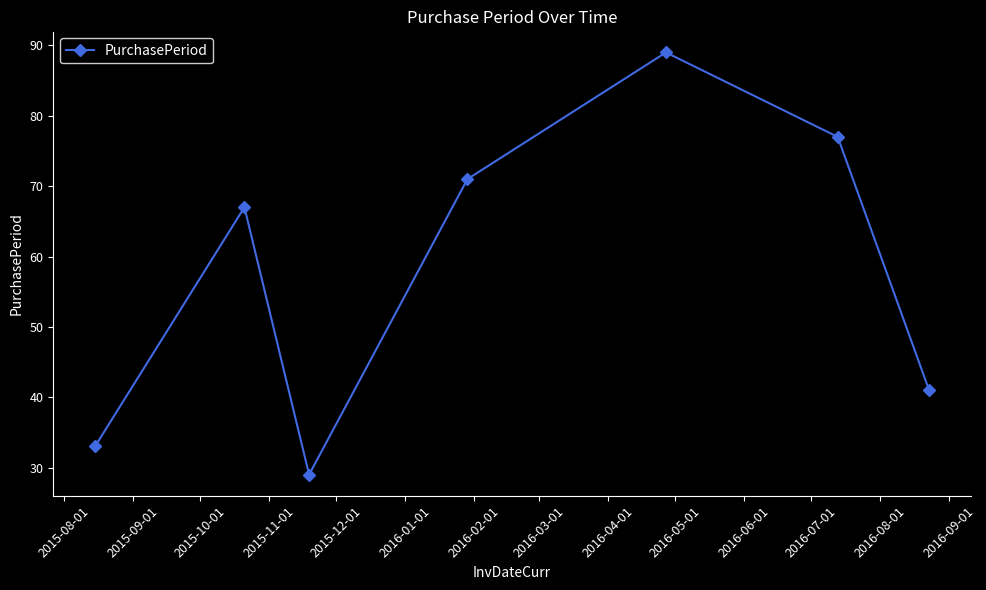

True or false: there are more than 1 points higher than both neighbors.

True